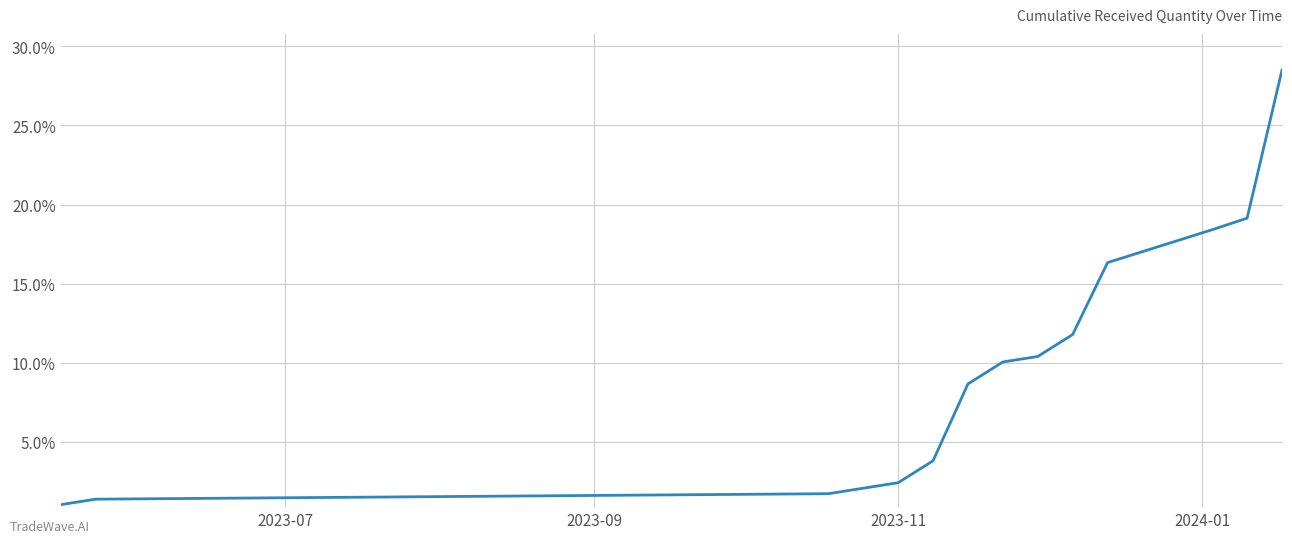

What is the greatest value displayed?

28.5